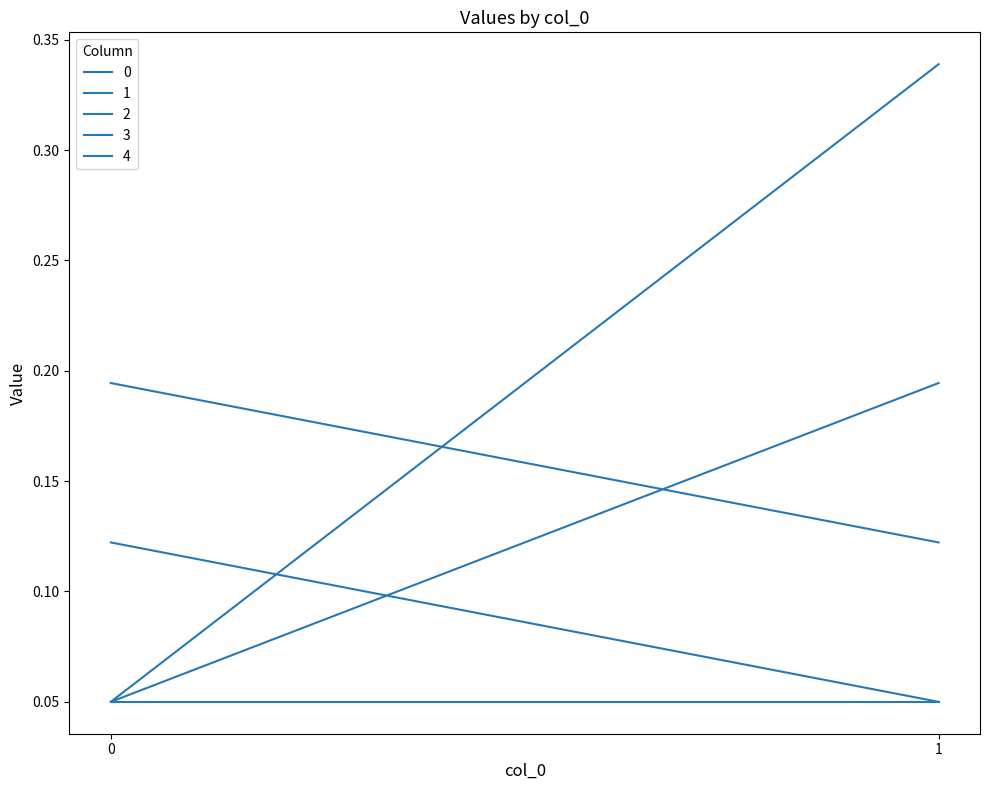

Rank the categories by 3 value from lowest to highest.

0, 1